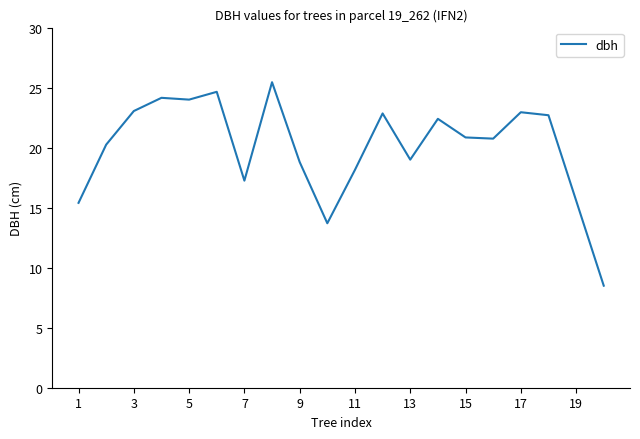

What is the minimum value shown in the chart?

8.5